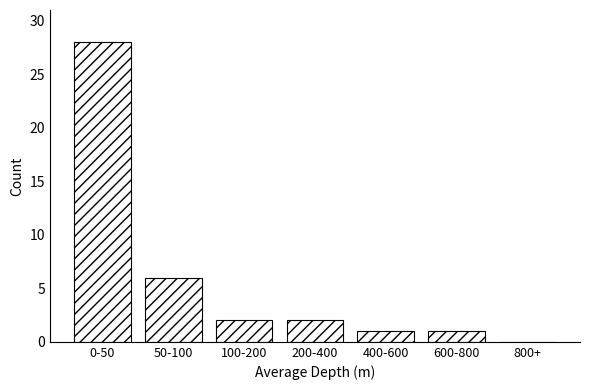

Reading left to right, what are all the values shown in this chart?

0-50=28	50-100=6	100-200=2	200-400=2	400-600=1	600-800=1	800+=0